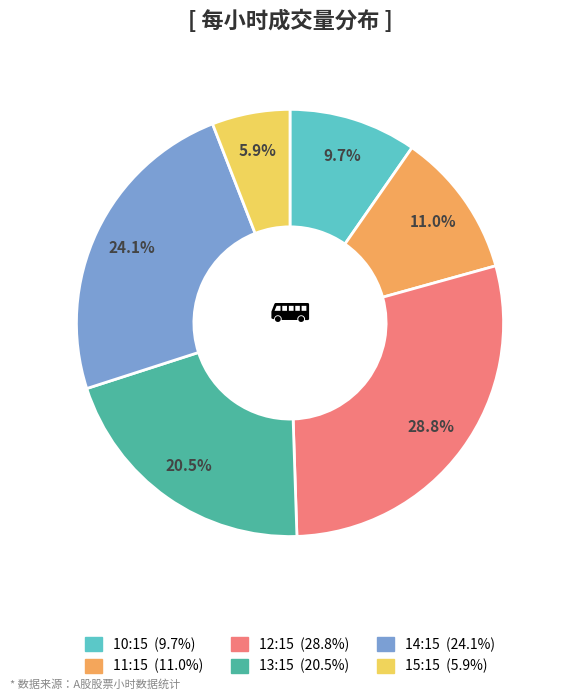

Does 12:15 account for over 50% of the chart?

No